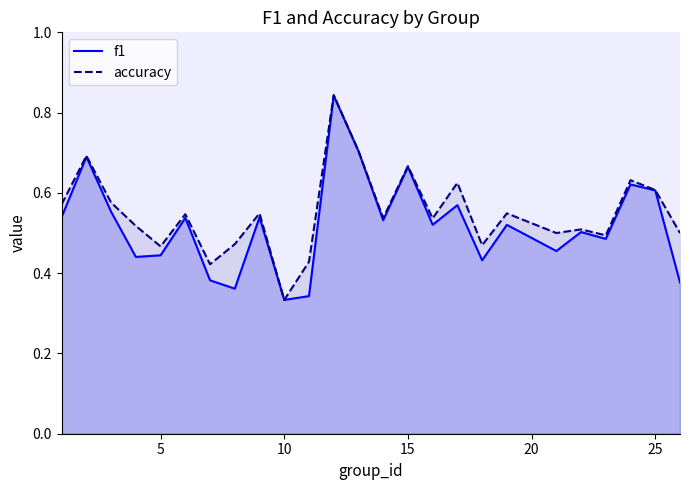

Is it true that accuracy equals 0.2 at 10?

False